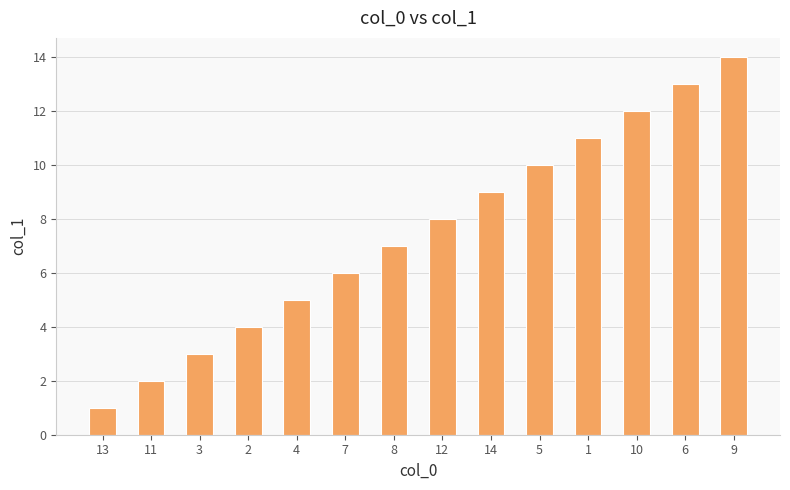

What is the ratio of the value at 2 to the value at 9?

0.3